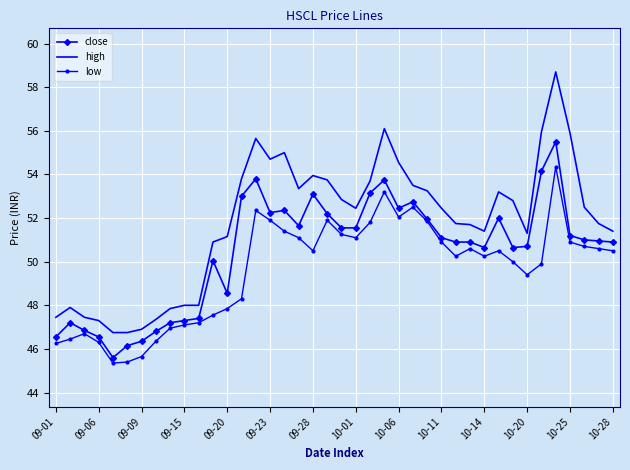

What is the smallest value displayed?

45.4